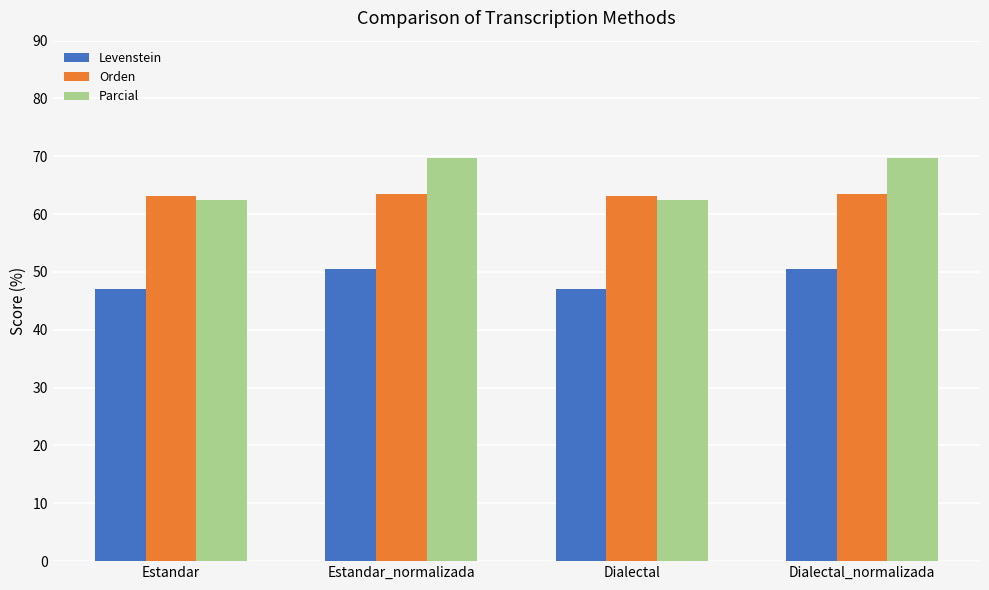

What is the greatest value displayed?

69.7